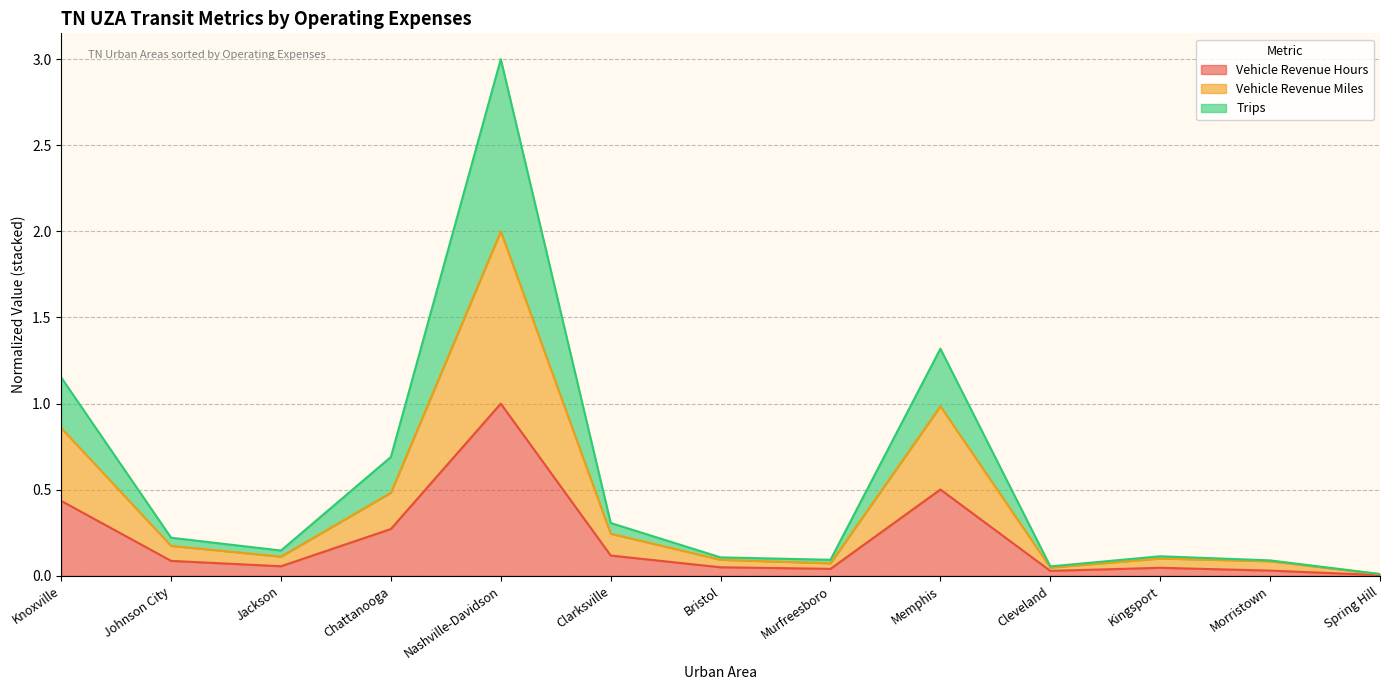

At which category is the sum across all series the highest?

Nashville-Davidson